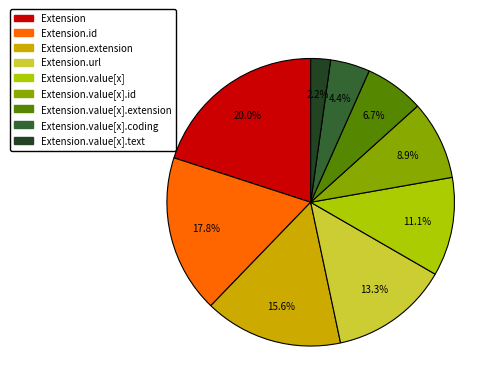

Does any single category account for the majority?

No